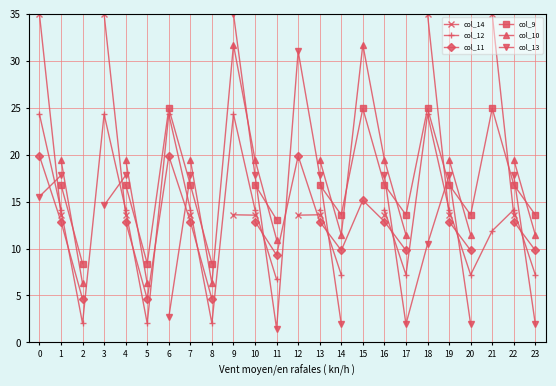

Which series has the widest spread of values?

col_13